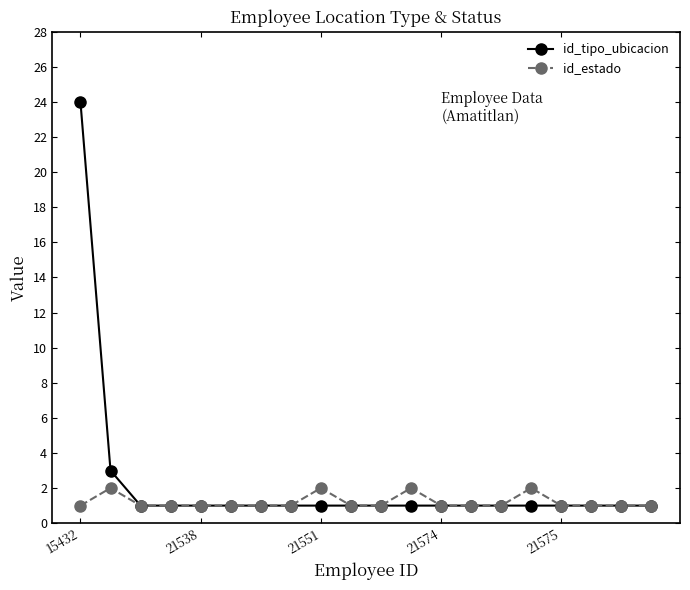

How many distinct data groups are displayed?

2